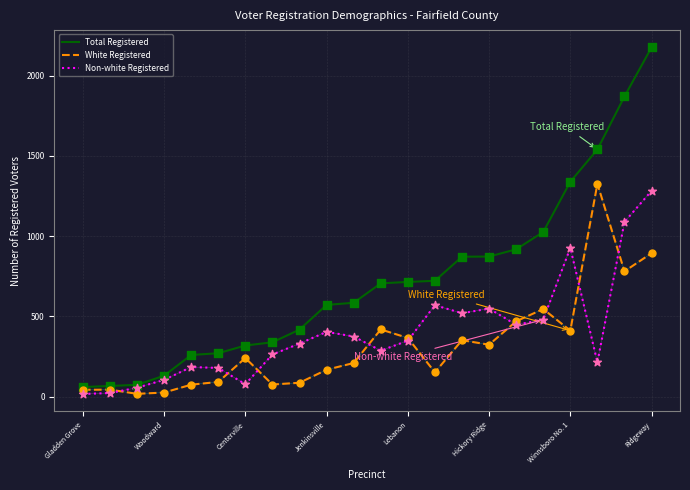

Which series has the largest total across all categories?

Total Registered